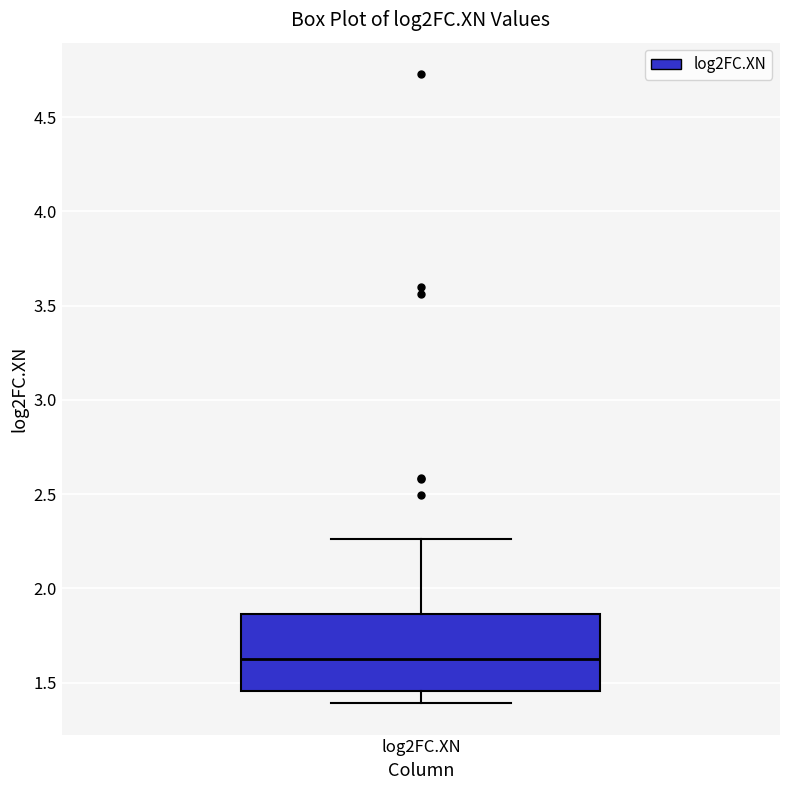

Transcribe this box plot: give where the median line is, the range the box spans, and where the two whiskers end, as read against the y-axis. The values are not printed on the chart, so give them approximately, as read against the axis.

median 1.65, box 1.45 to 1.85, whiskers 1.40 to 2.25